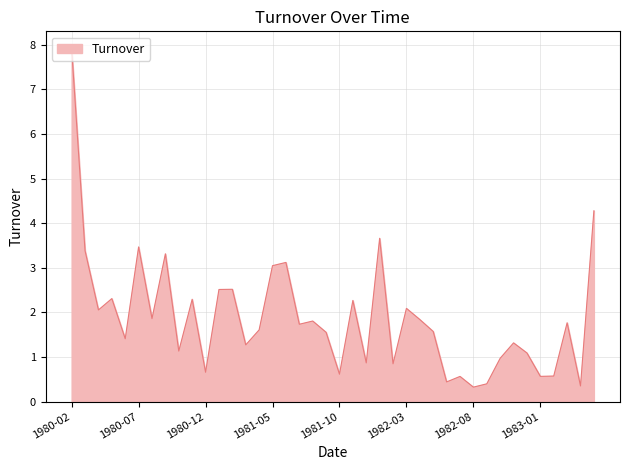

What is the difference between the maximum and minimum values?

7.6